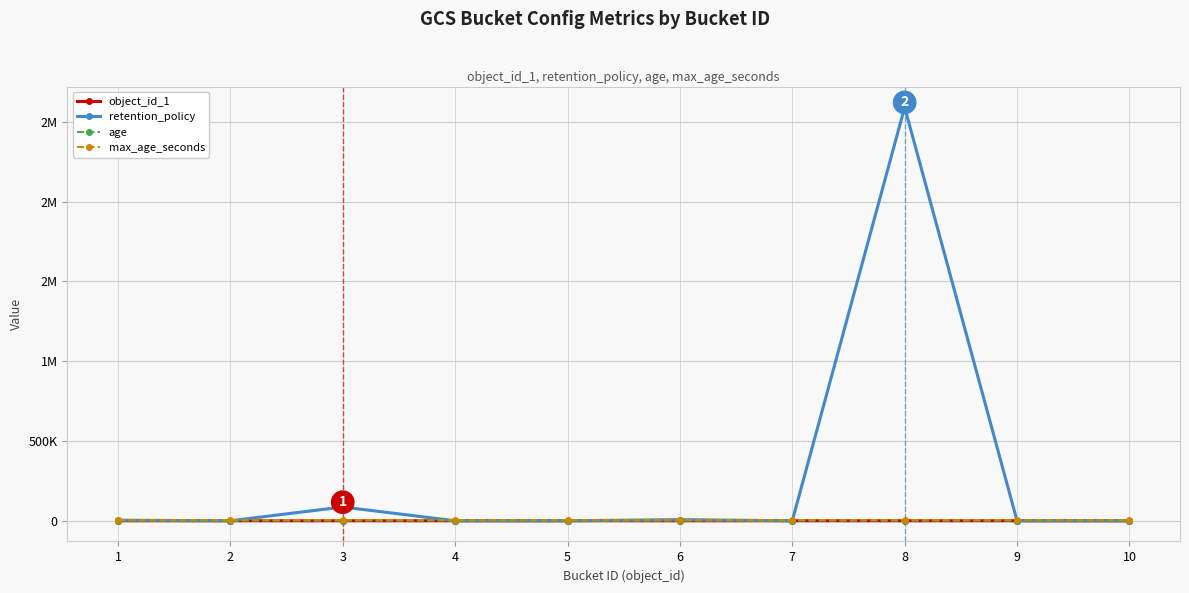

The age series shows 30 at 7. True or false?

True